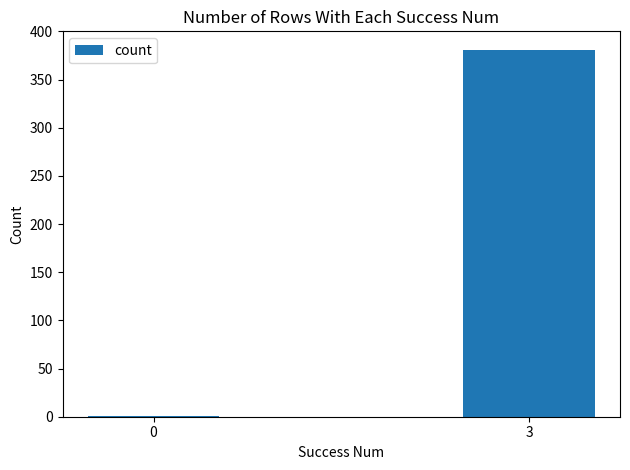

Which category has the highest value across all series?

3